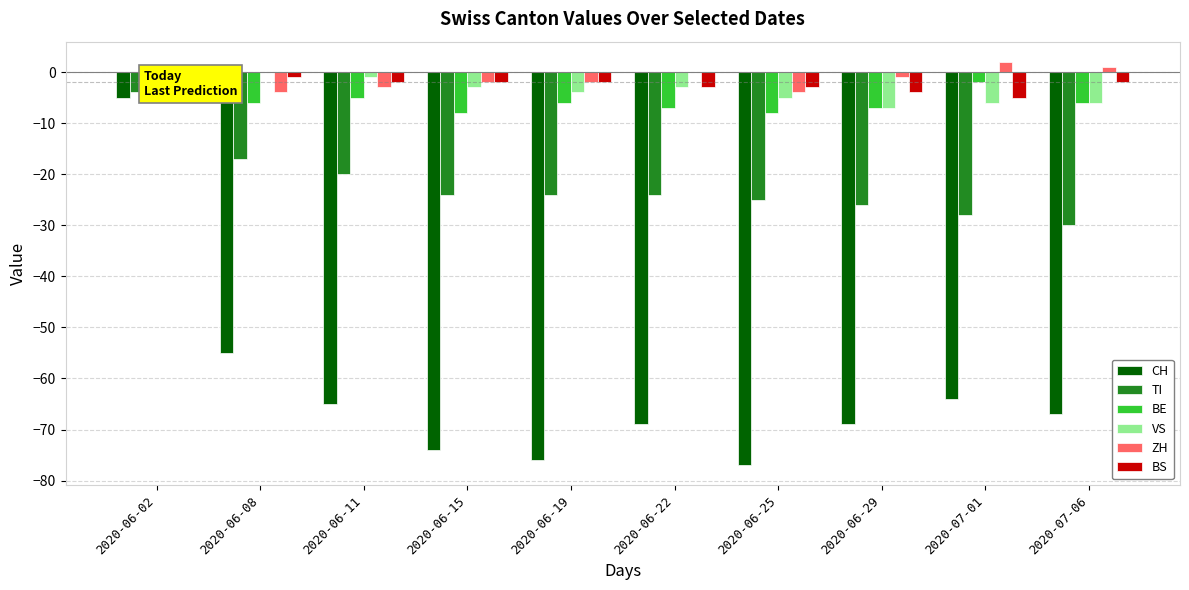

Which series has the widest spread of values?

CH